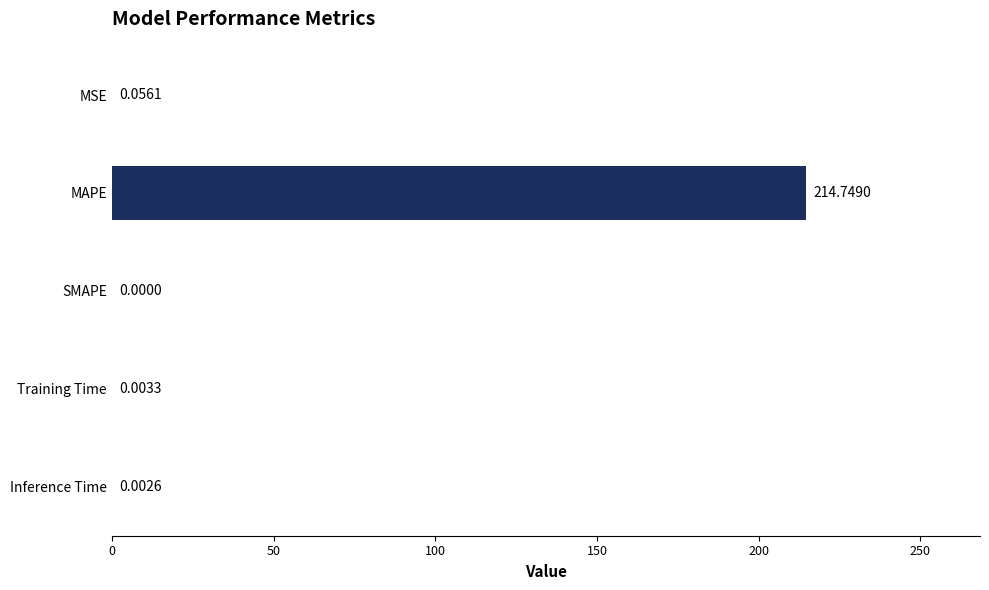

At which category does the chart reach its peak across all series?

MAPE